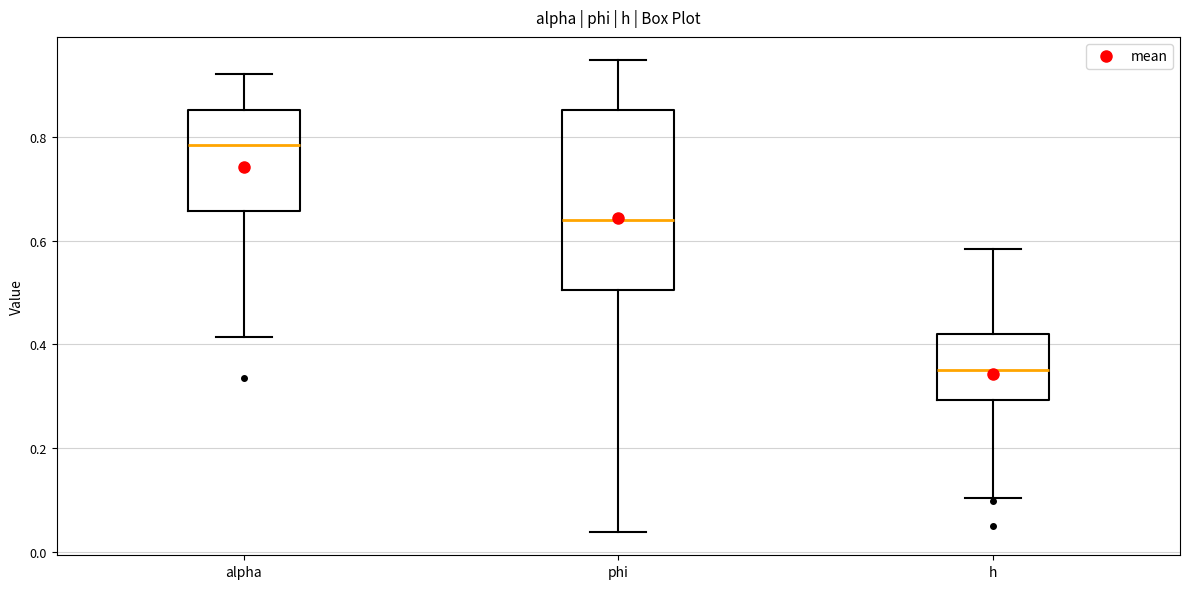

Which box is the tallest, from its lower edge to its upper edge?

phi